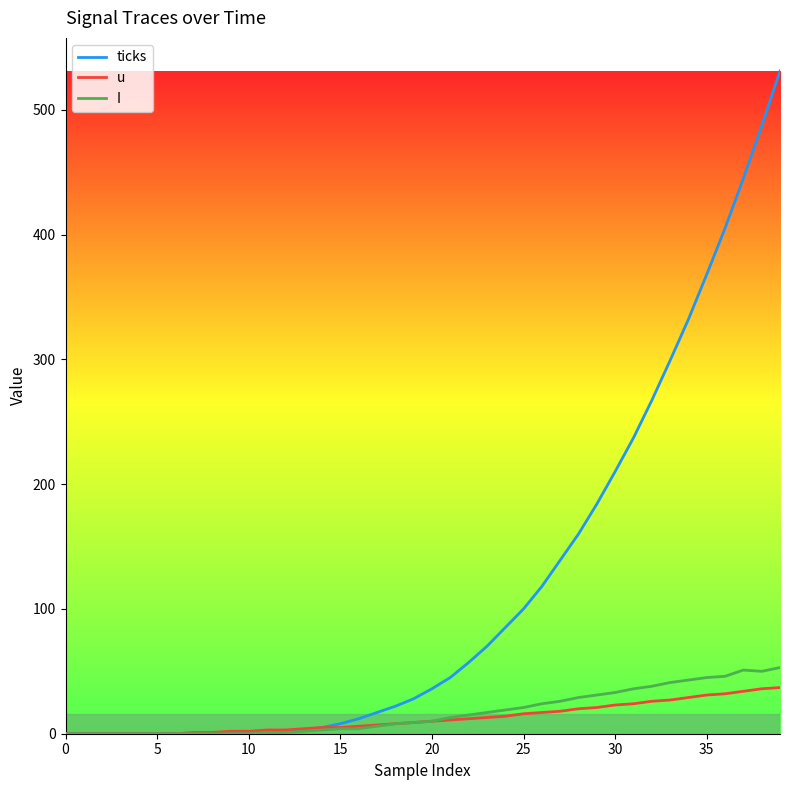

What is the greatest value displayed?

531